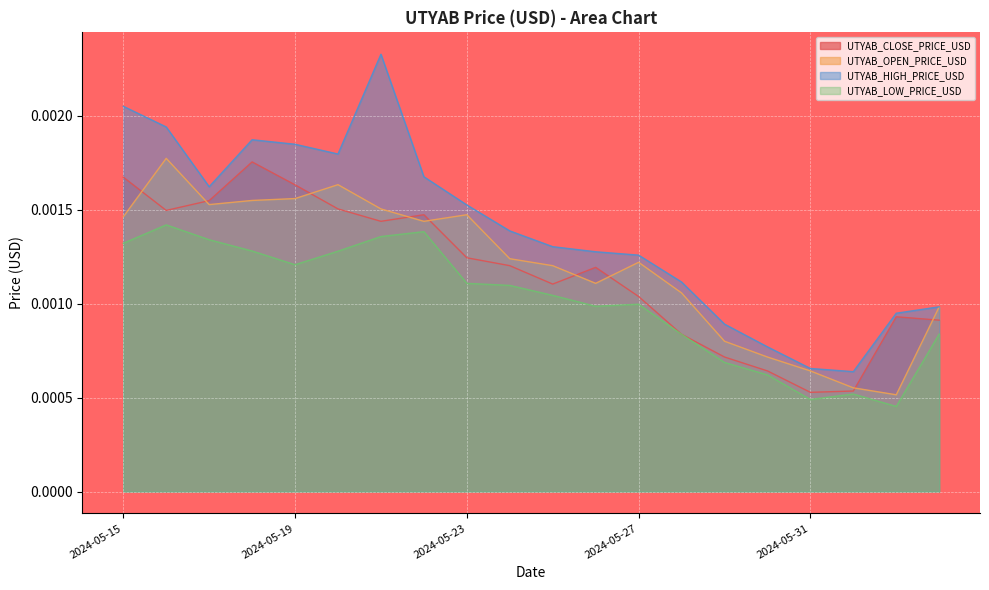

Does the chart display data point markers on the line(s)?

No